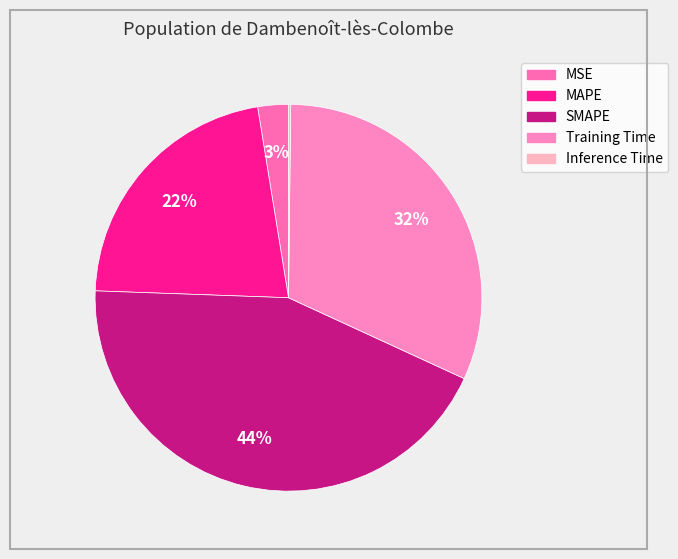

Rank the categories by value from lowest to highest.

Inference Time, MSE, MAPE, Training Time, SMAPE